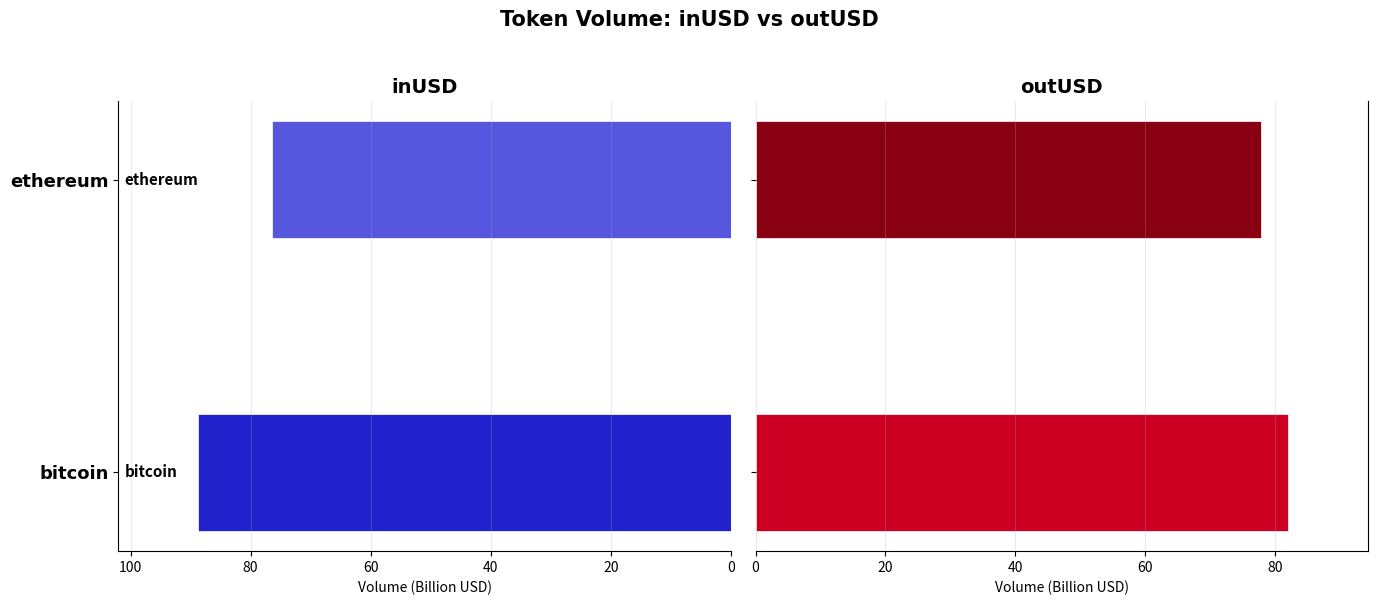

What is the difference between the inUSD values at ethereum and bitcoin?

12.3